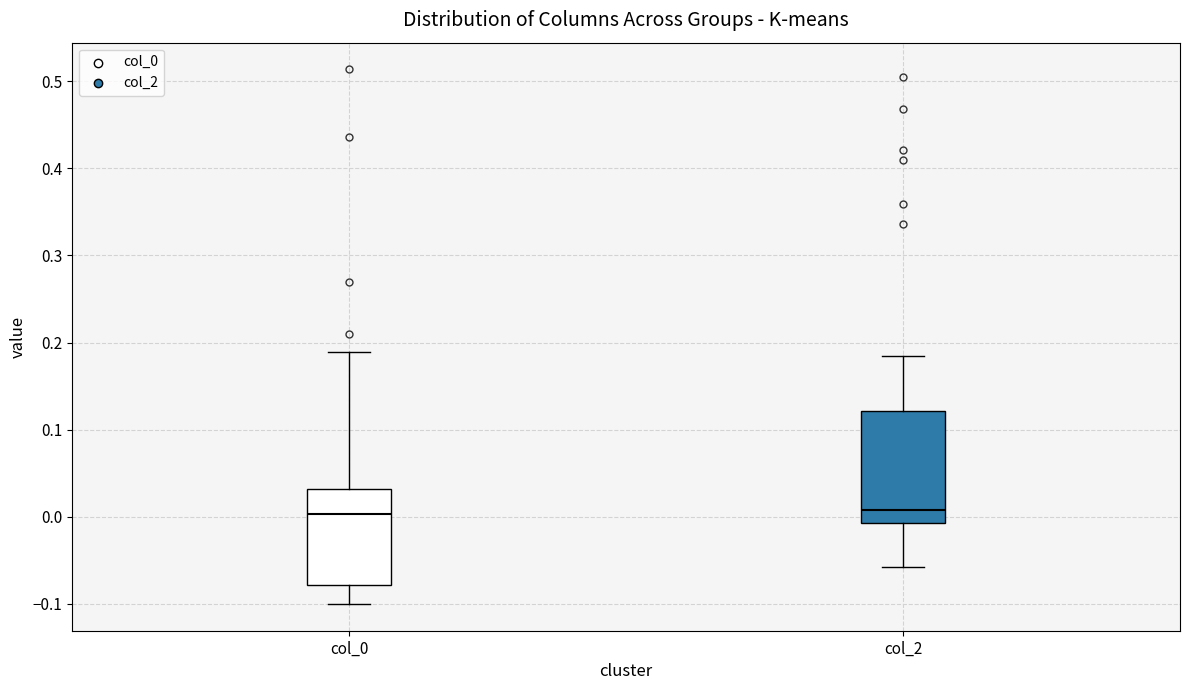

Reading left to right, read every box against the y-axis: the position of its median line, the range the box covers, and the ends of its whiskers. The values are not printed on the chart, so give them approximately, as read against the axis.

col_0: median 0.00, box -0.08 to 0.03, whiskers -0.10 to 0.19
col_2: median 0.01, box -0.01 to 0.12, whiskers -0.06 to 0.18